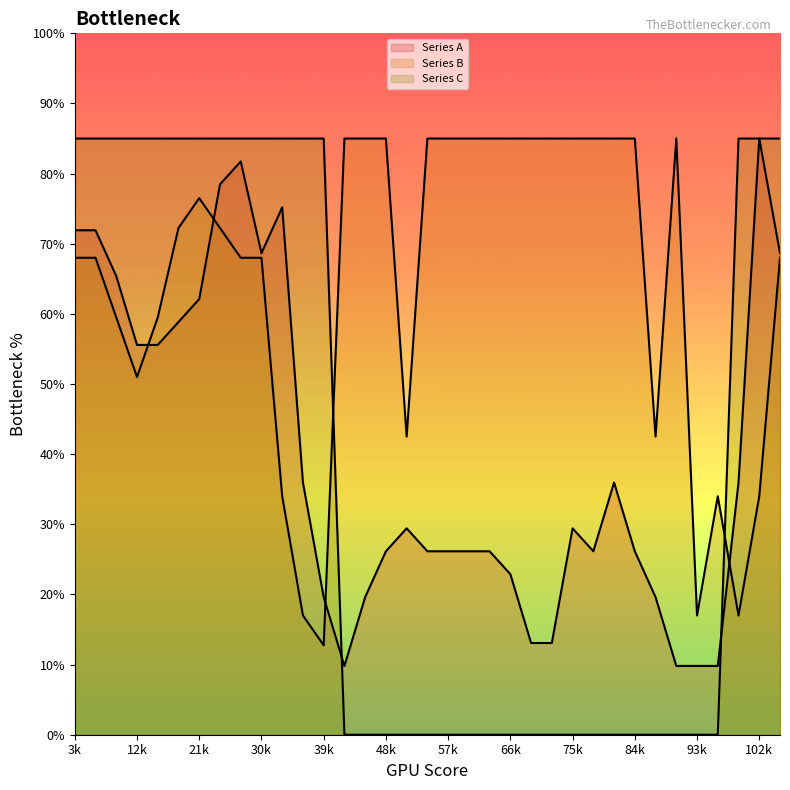

The Series C series shows 43.6 at 12. True or false?

False